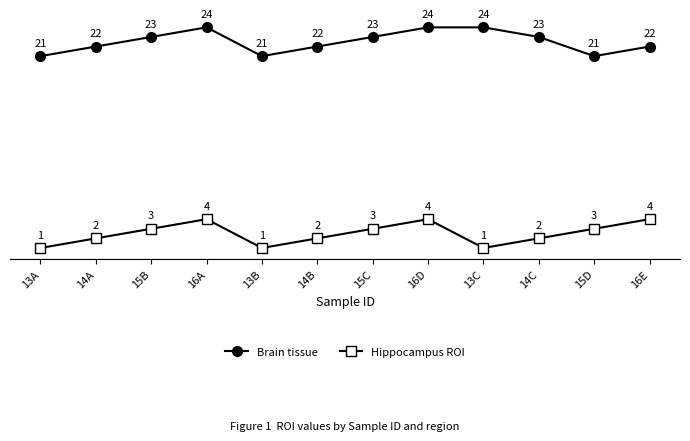

What is the spread (max minus min) of values at 13C?

23